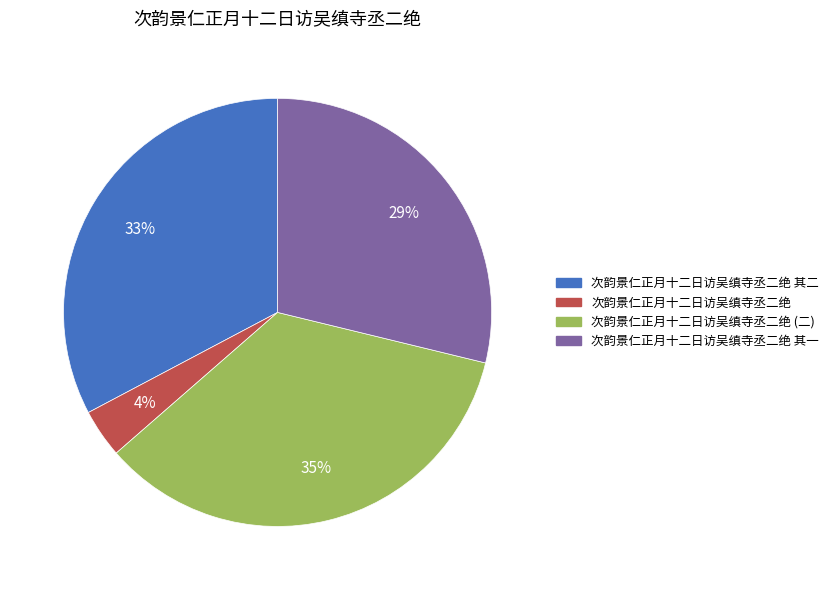

To the nearest percent, what is the average slice percentage?

25%